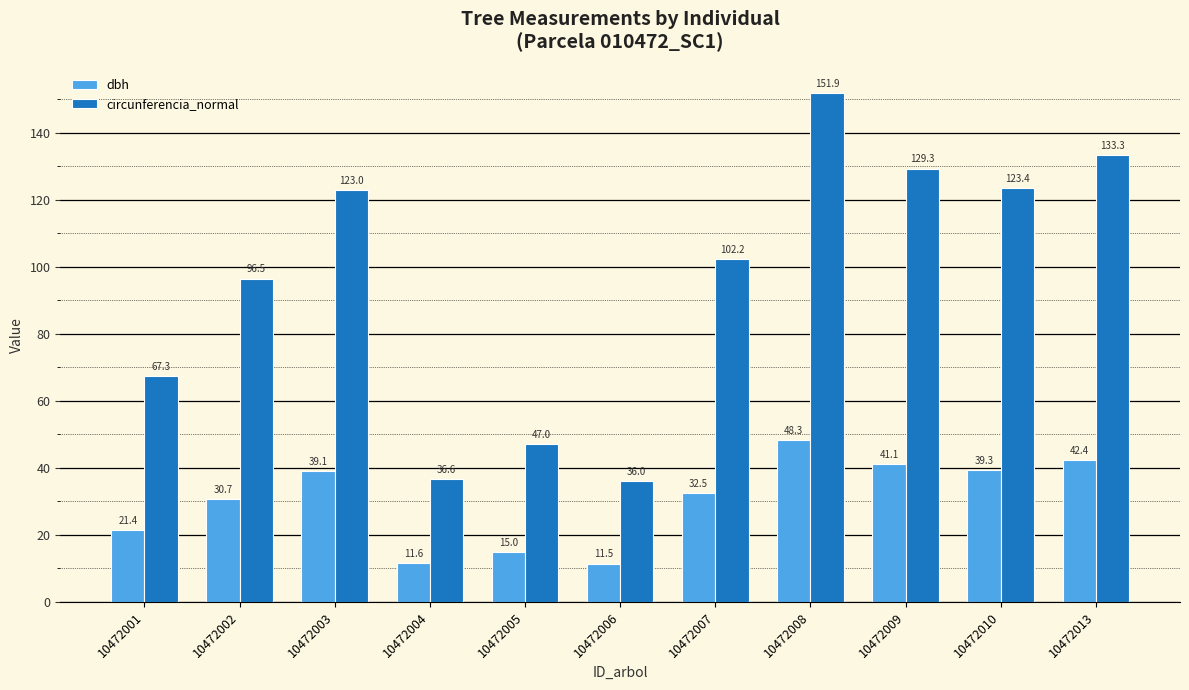

Rank the series by their average value, from highest to lowest.

circunferencia_normal, dbh